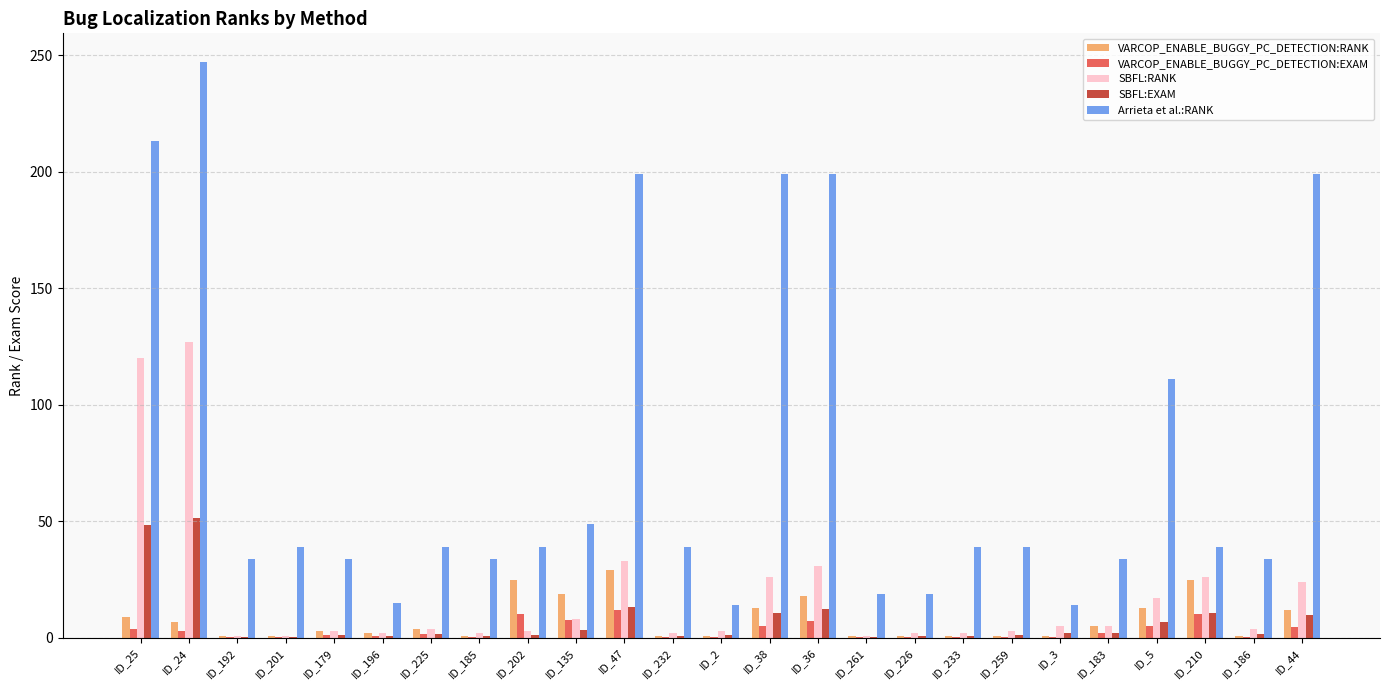

Are the bars horizontal?

No